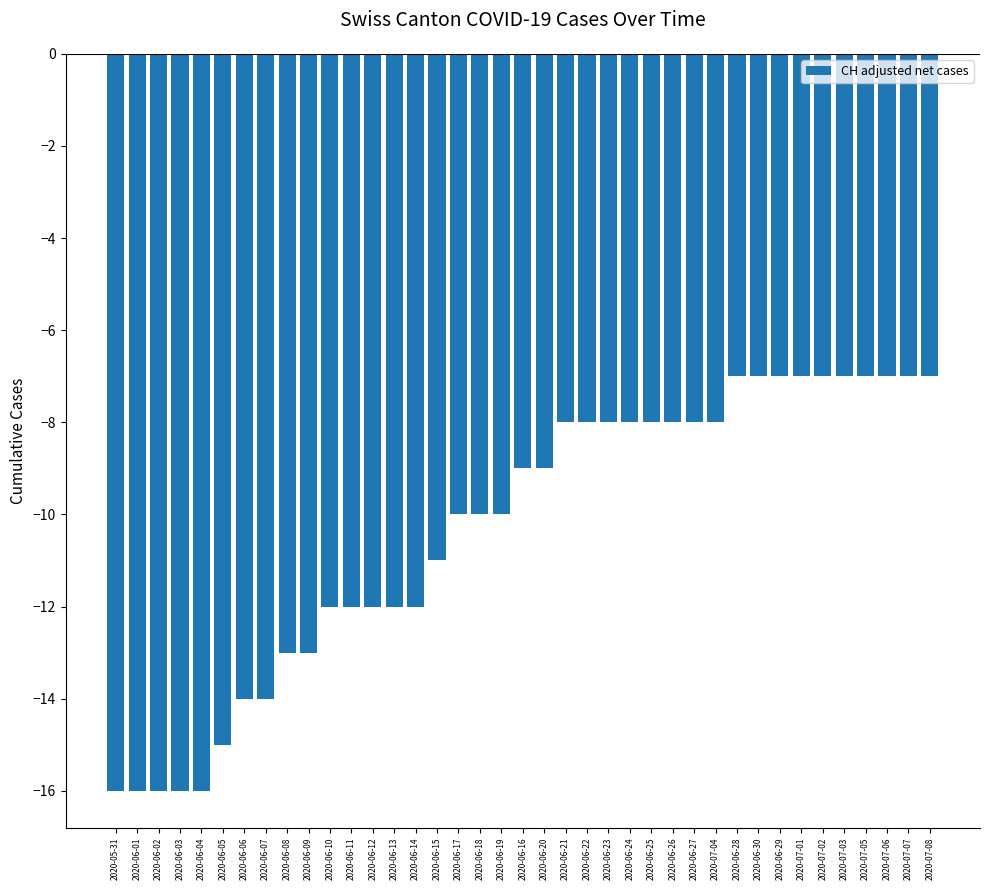

What is the difference between the maximum and second lowest values?

9